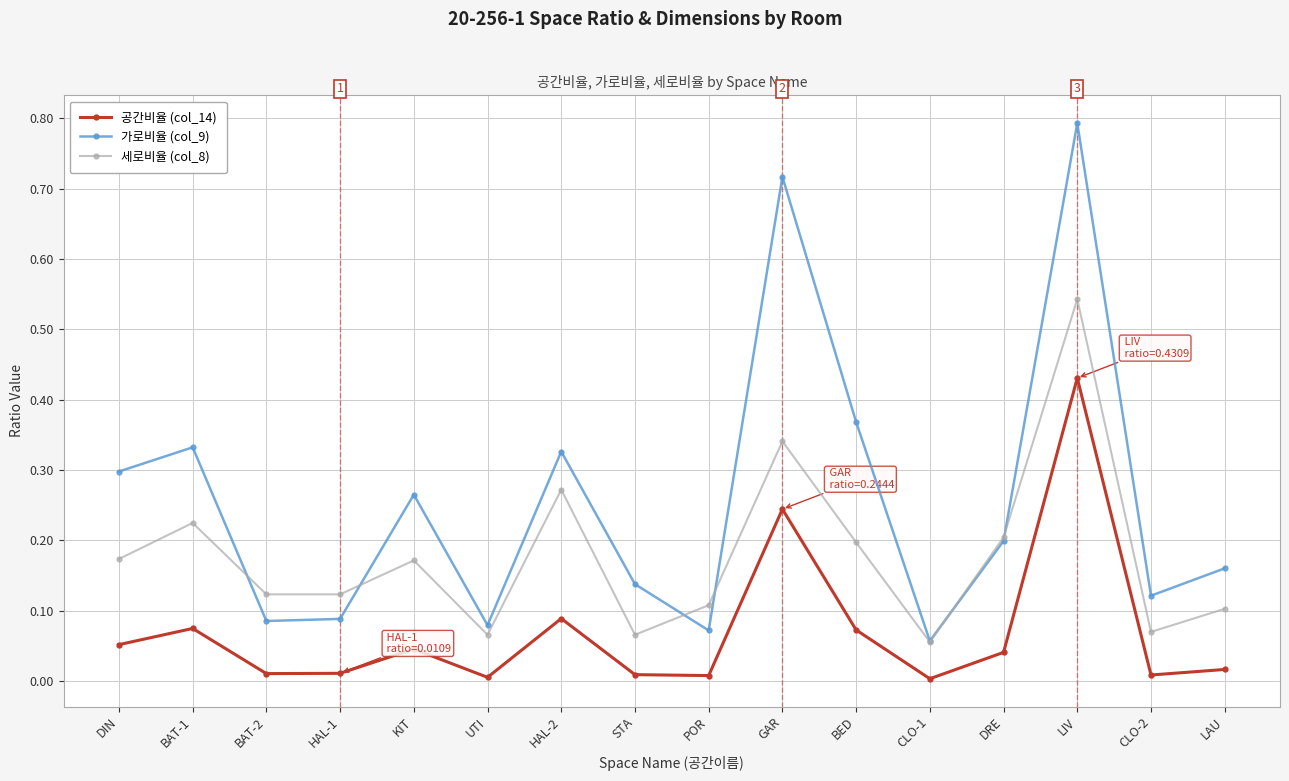

Is the value of 공간비율 (col_14) at GAR greater than the value of 가로비율 (col_9) at LAU?

Yes